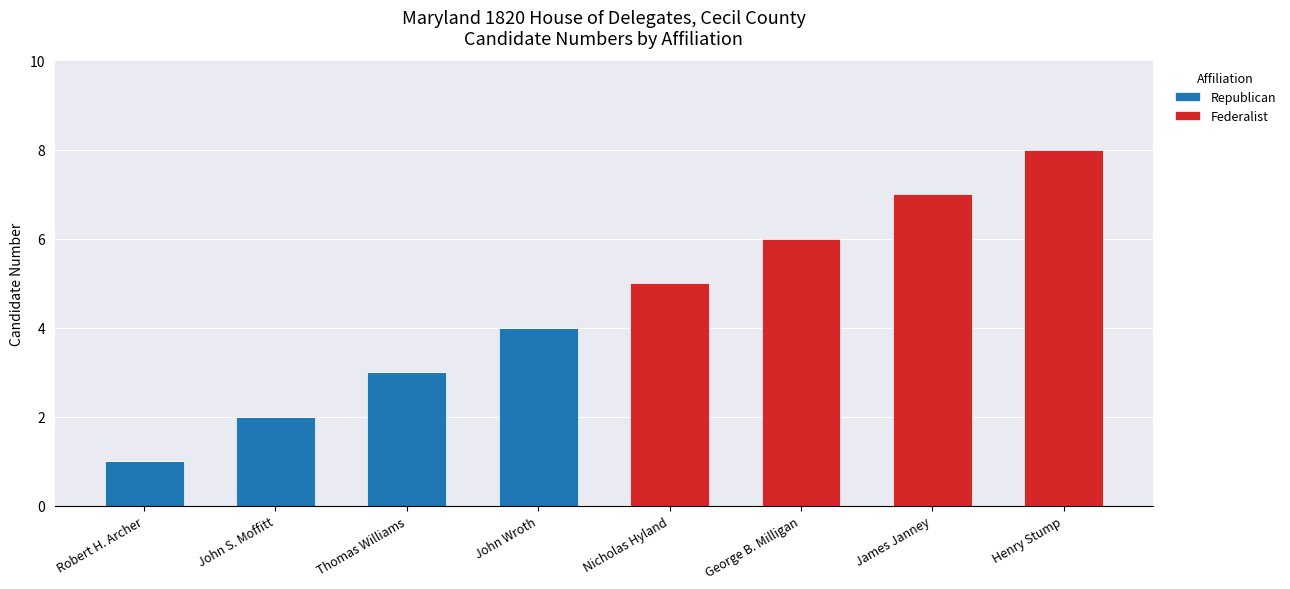

Is it true that Republican equals 1 at John Wroth?

False